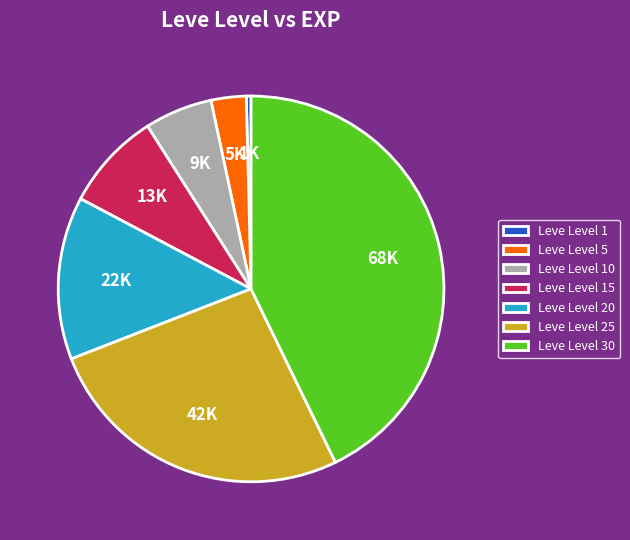

Which slice is the smallest?

Leve Level 1